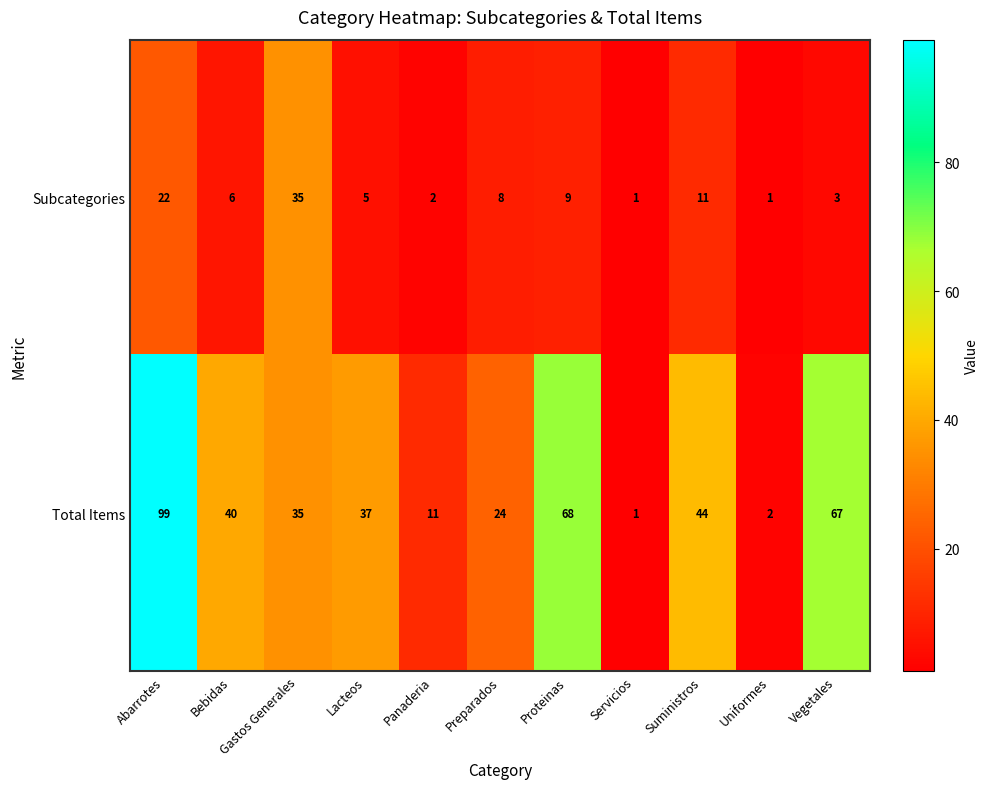

How many series are shown in this chart?

2